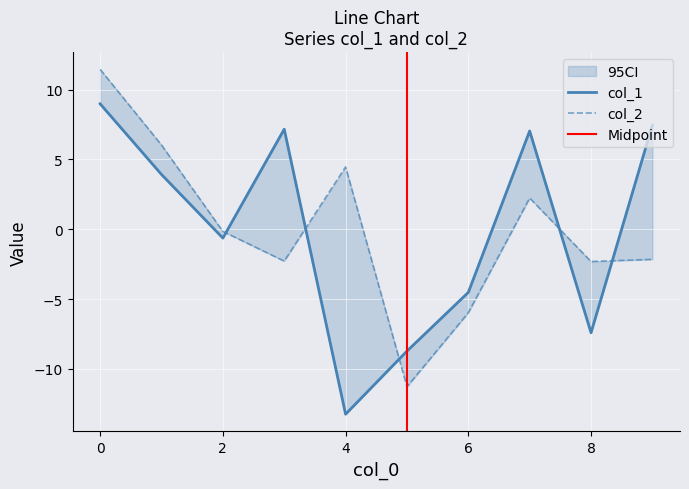

How many data points in col_2 are above 0?

4